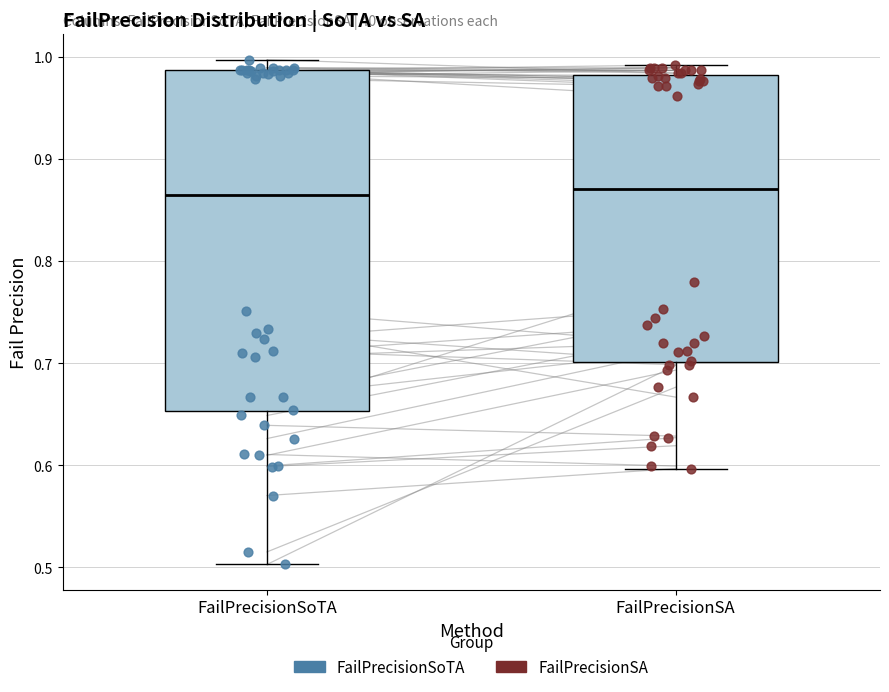

Which box is the tallest, from its lower edge to its upper edge?

FailPrecisionSoTA